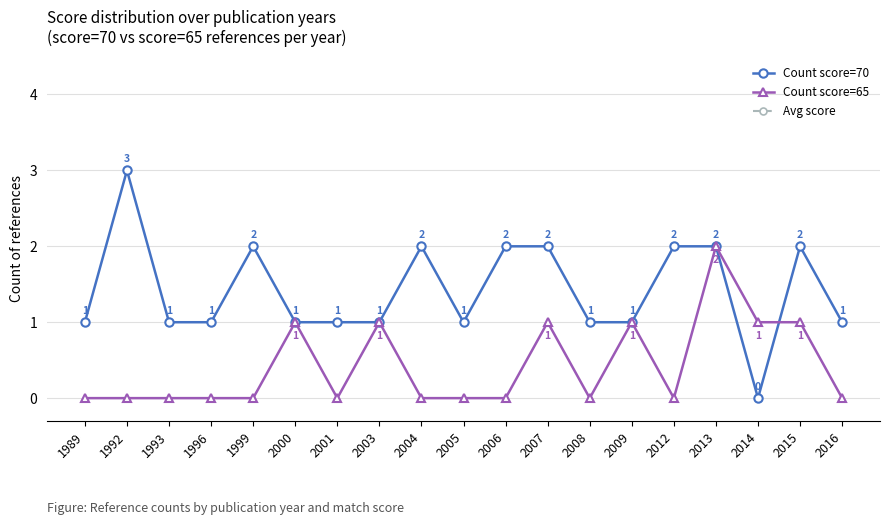

How many Count score=70 values are between 1 and 2?

17